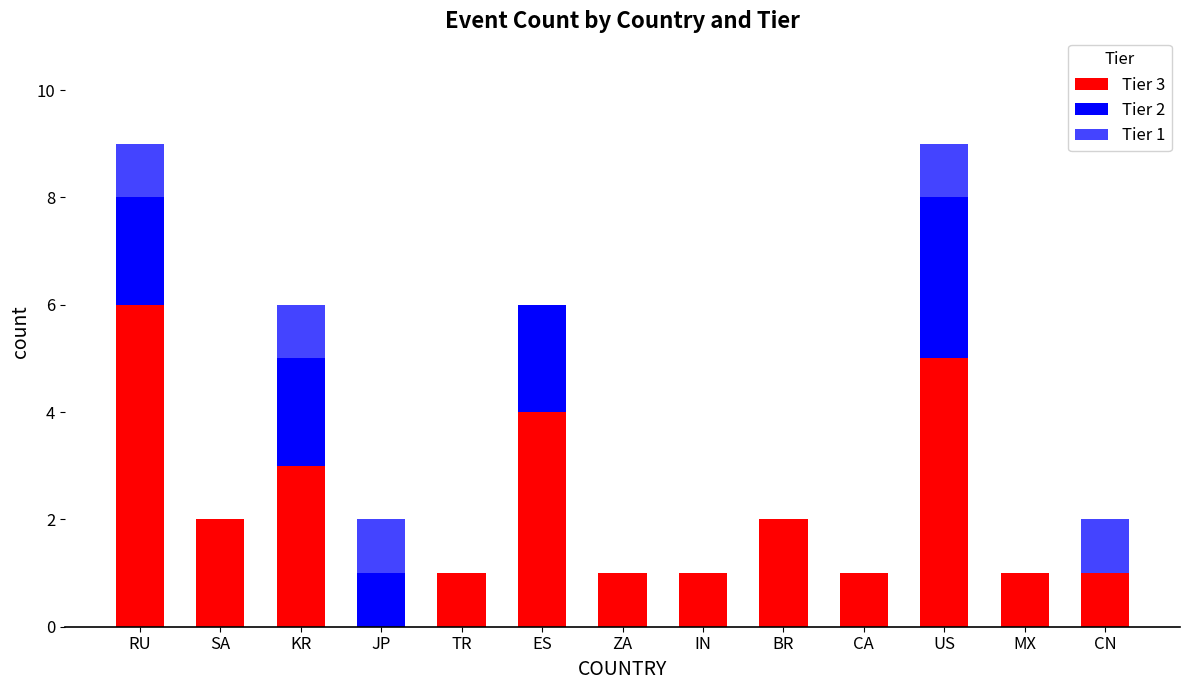

Does the chart contain stacked bars?

Yes